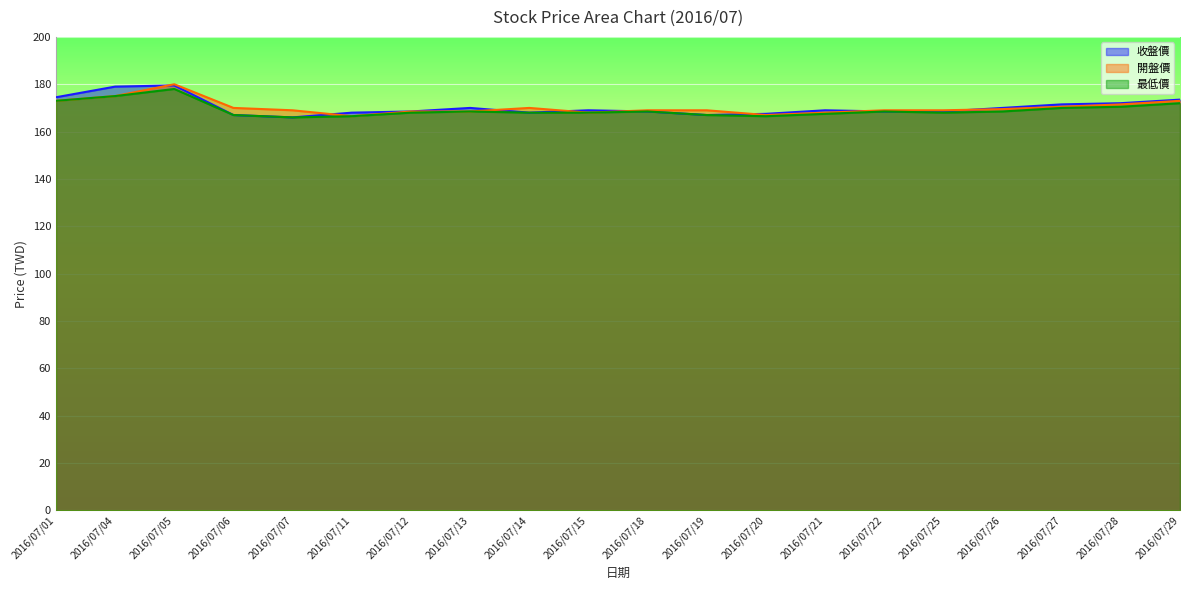

What are all the series names shown in the legend?

收盤價, 開盤價, 最低價